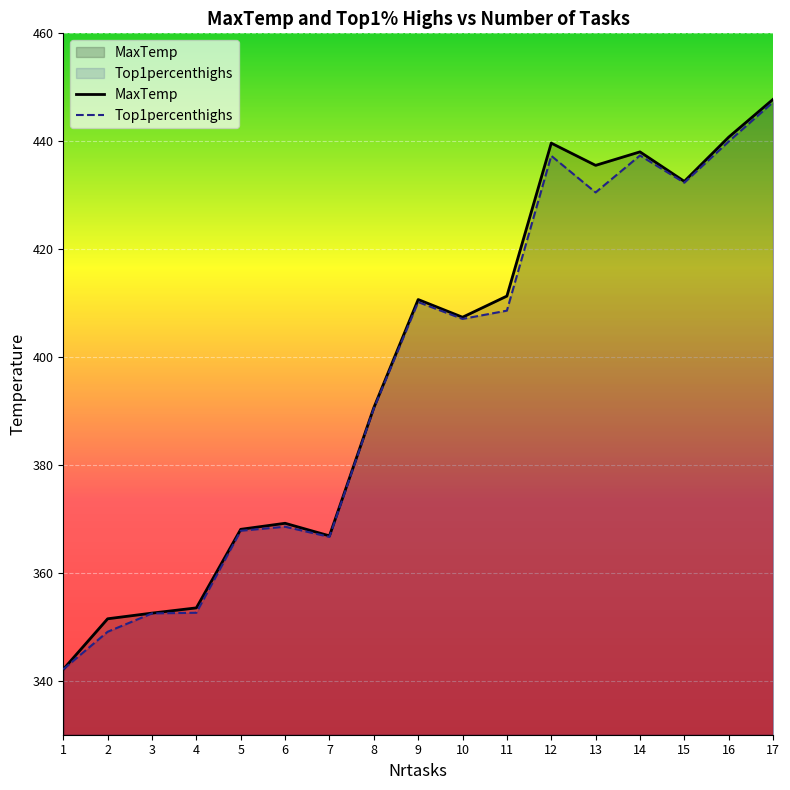

Does the chart display data point markers on the line(s)?

No